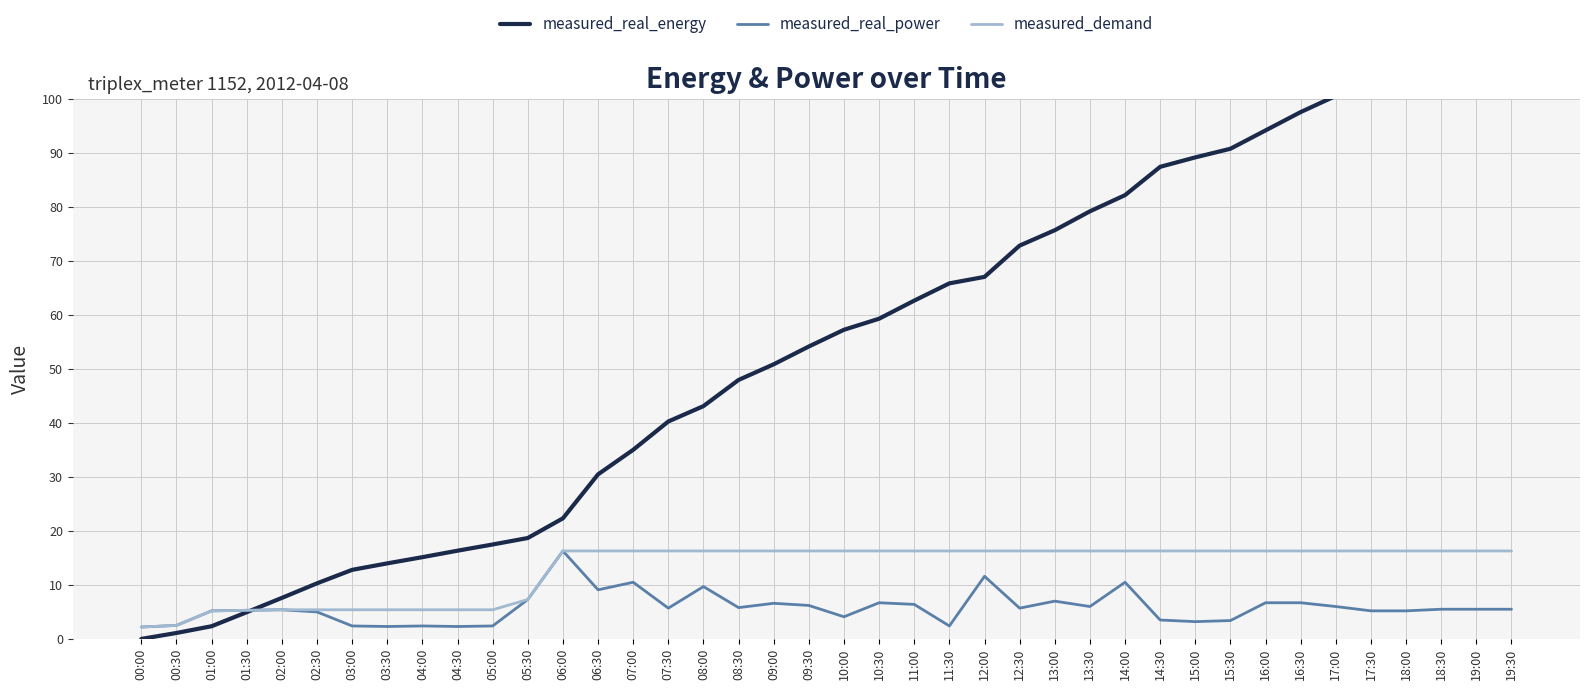

Count the number of data series in this chart.

3